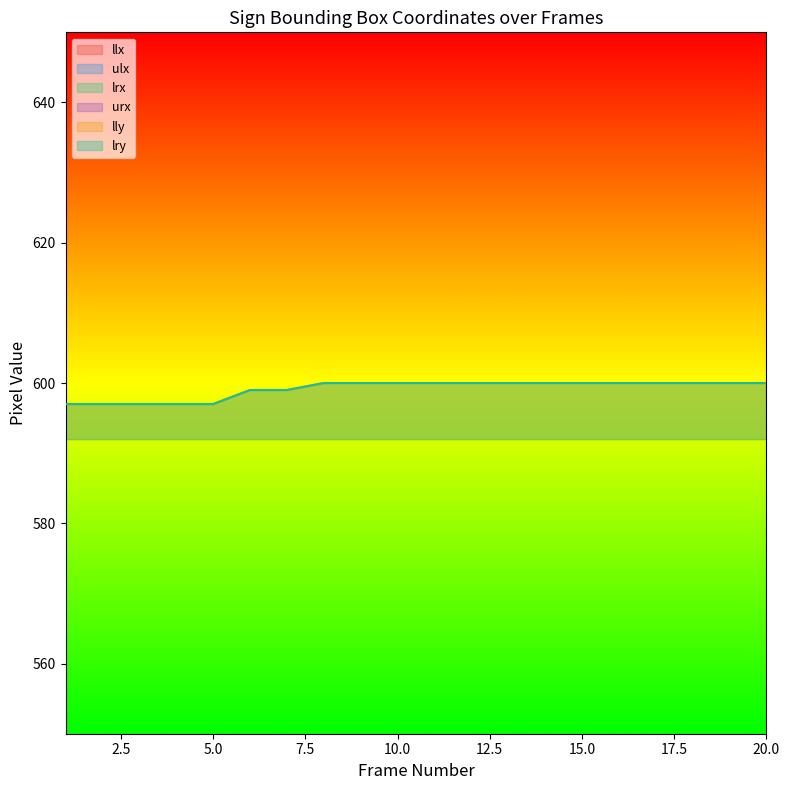

At how many categories does at least one series exceed 794?

20